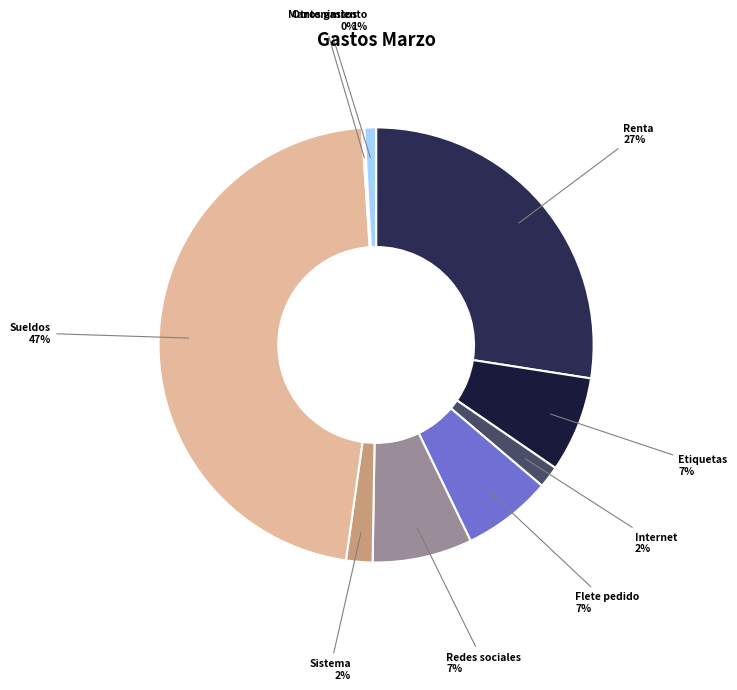

To the nearest percent, what is the combined percentage of Sistema and Renta?

29%